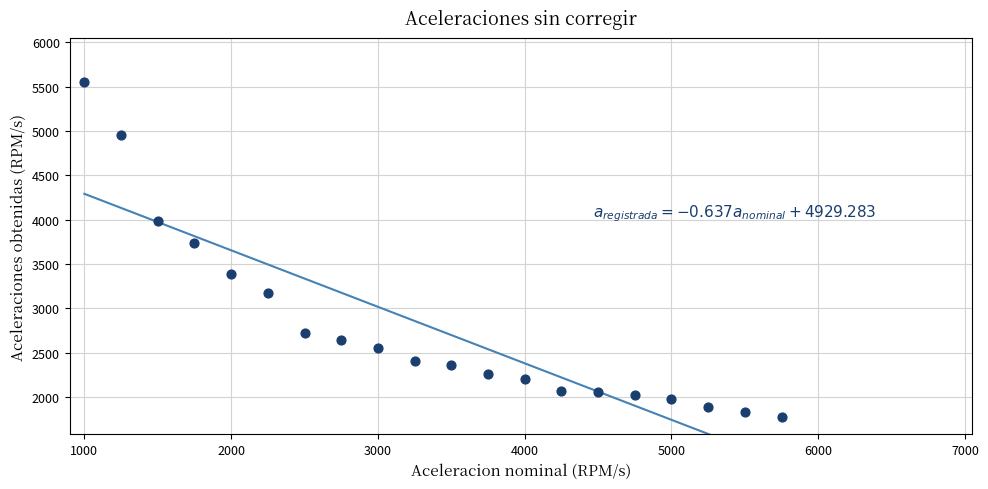

What Y value in the scatter plot is closest to 3663?

3736.7